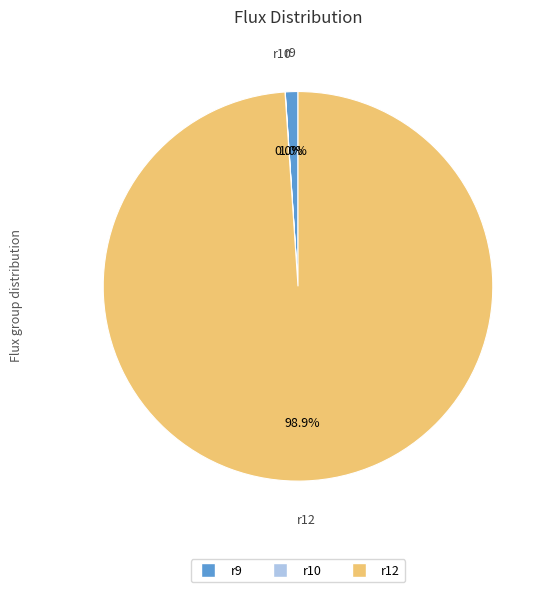

Does any single category account for the majority?

Yes